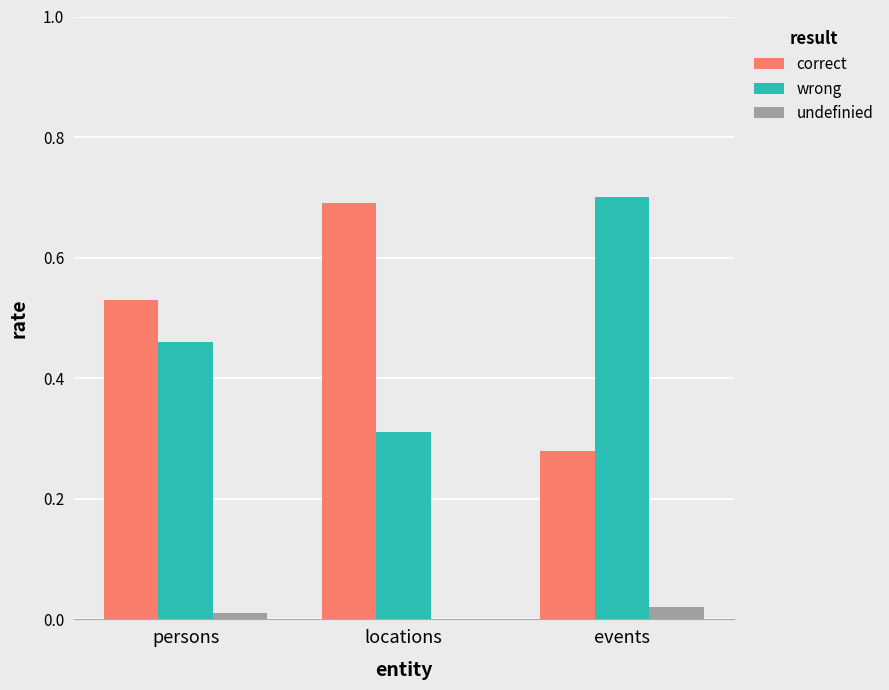

The value of correct at locations is 0.1. True or false?

False